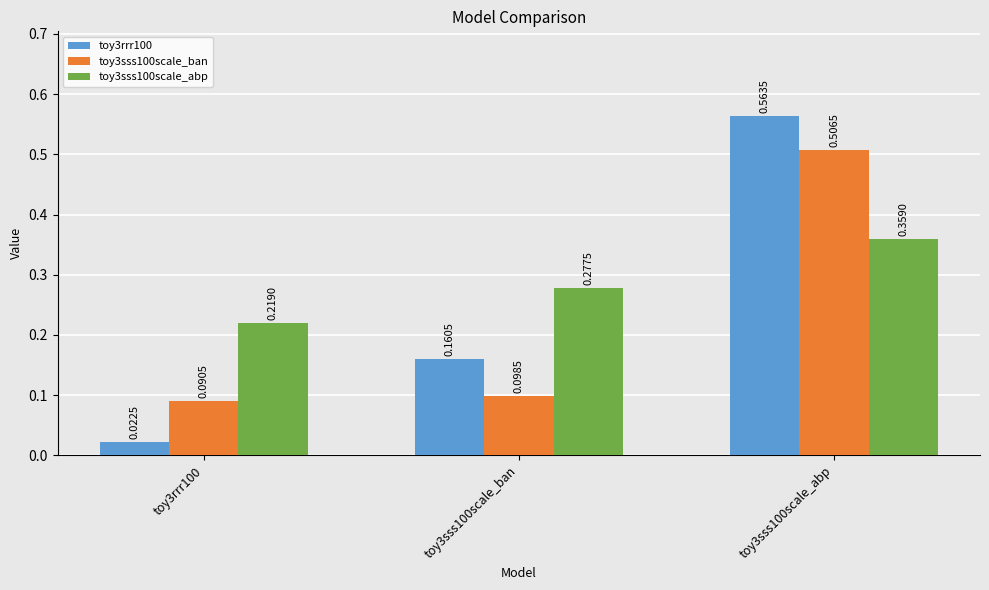

At toy3sss100scale_abp, list the series in order from smallest to largest.

toy3sss100scale_abp, toy3sss100scale_ban, toy3rrr100